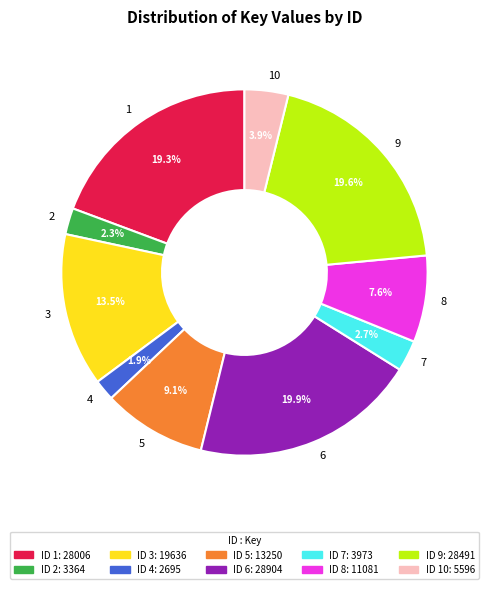

Is there a majority slice in this chart?

No